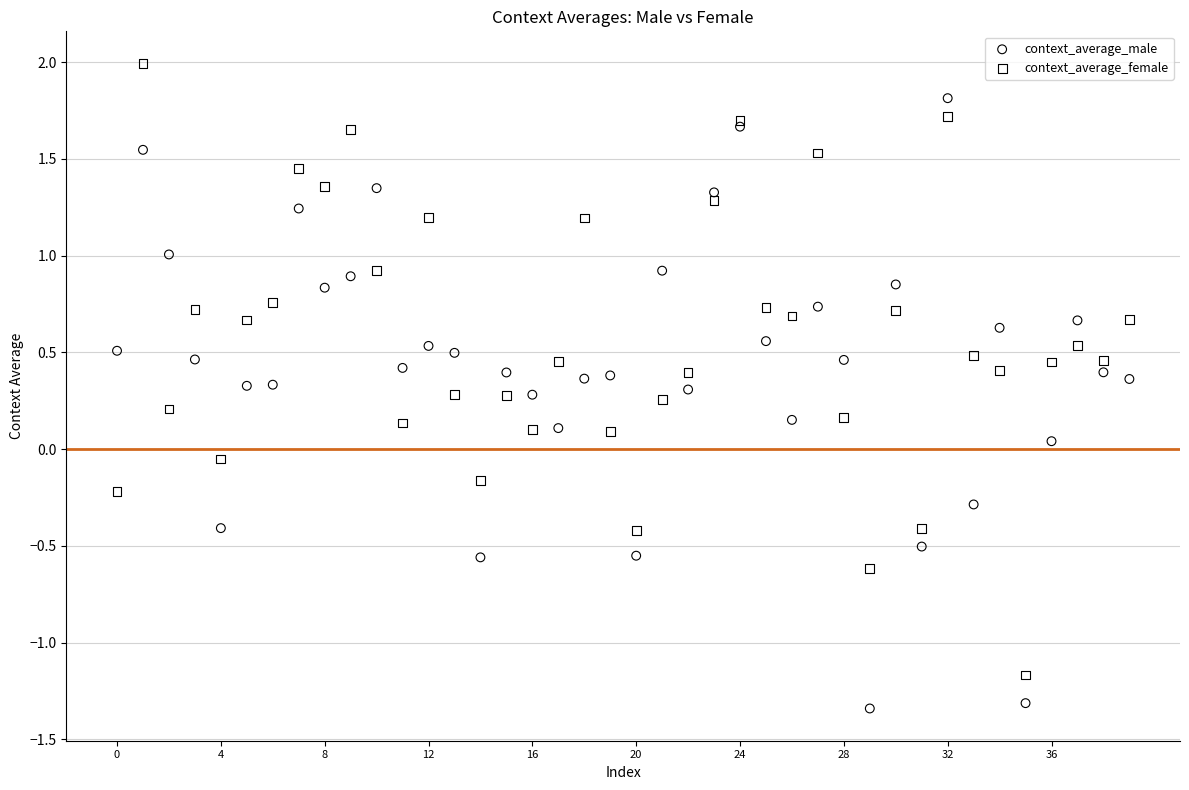

Which series contains the highest Y value?

context_average_female